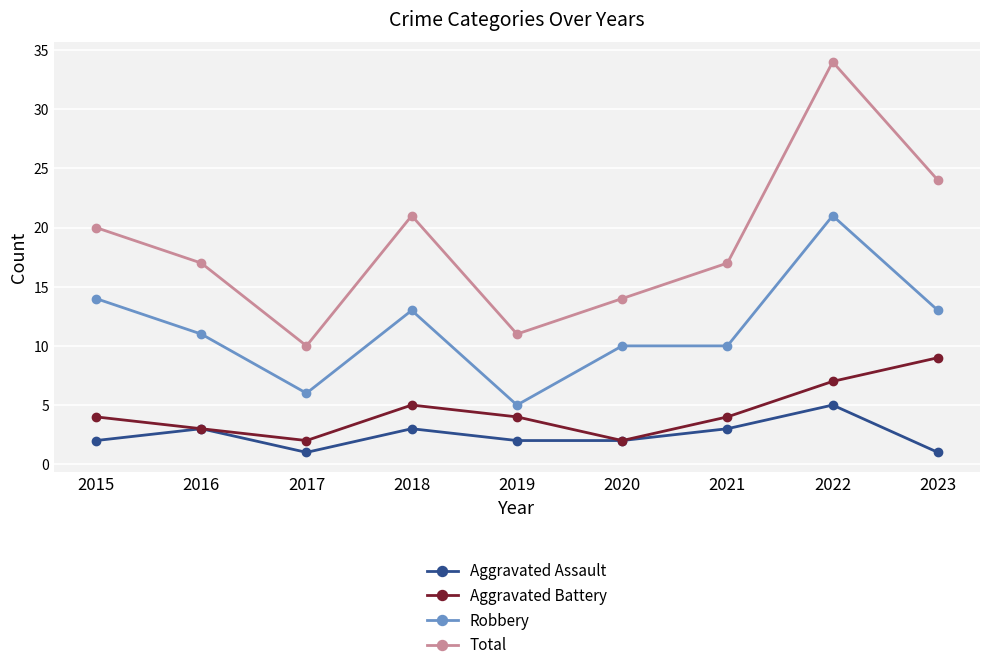

What is the difference between the maximum and minimum values in the Robbery series?

16